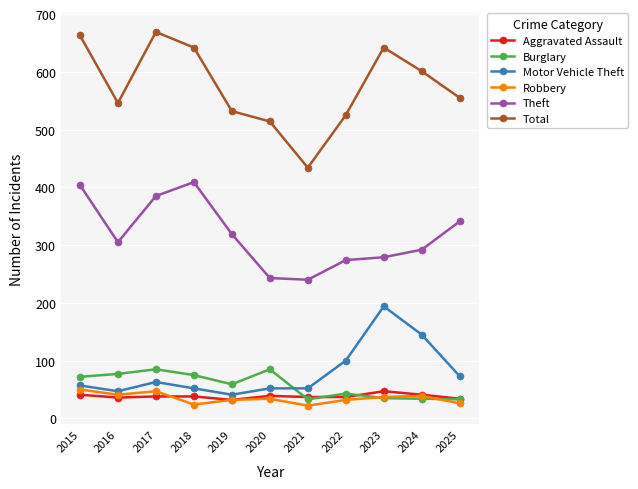

What is the highest value of the Motor Vehicle Theft series?

194